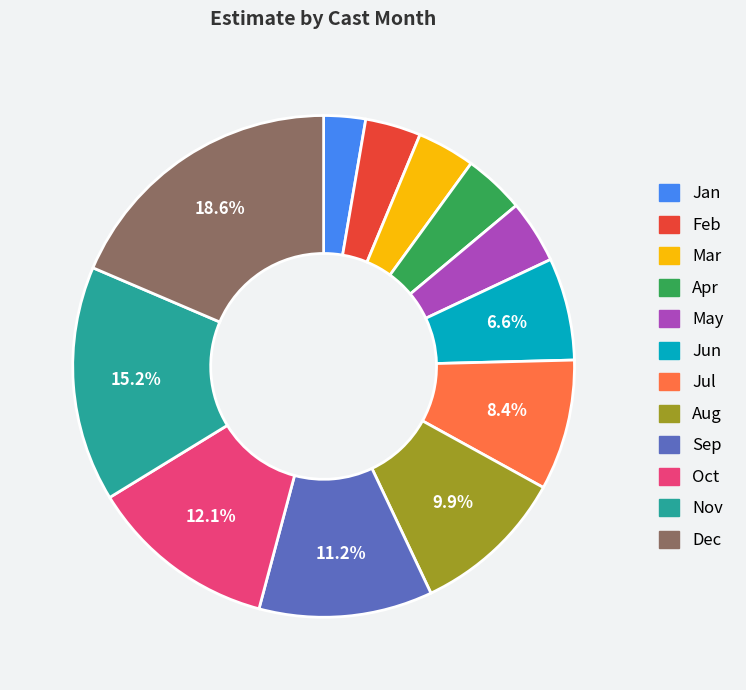

Which has a higher value, Feb or Sep?

Sep